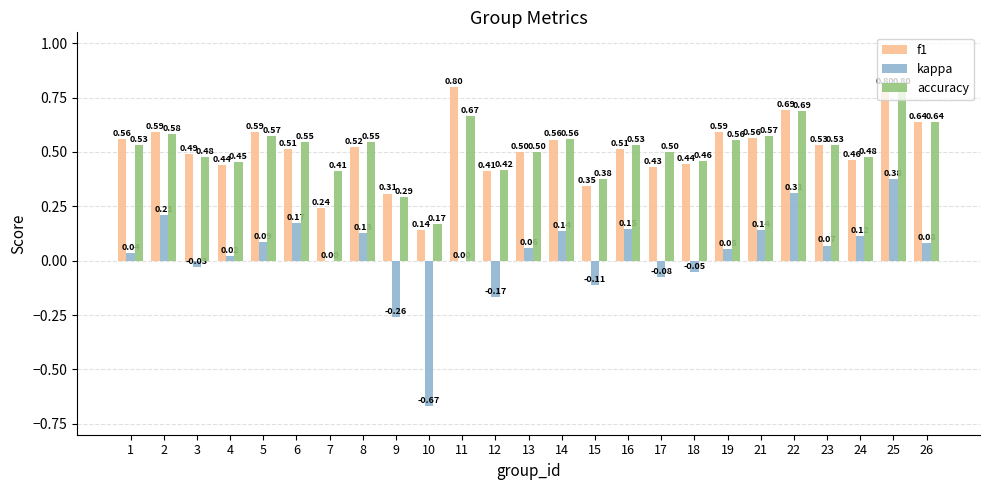

The accuracy series shows 0.5 at 24. True or false?

True